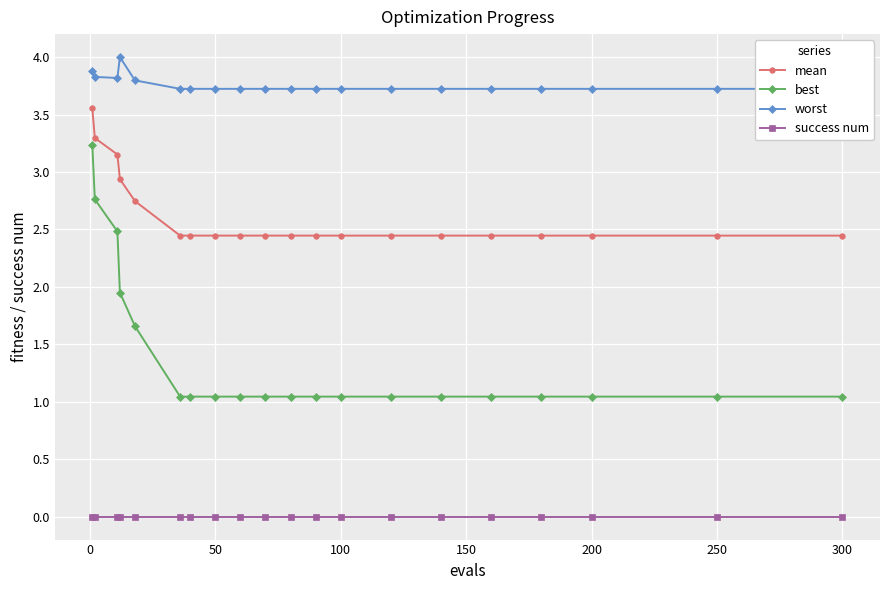

True or false: mean and success num intersect in this chart.

False